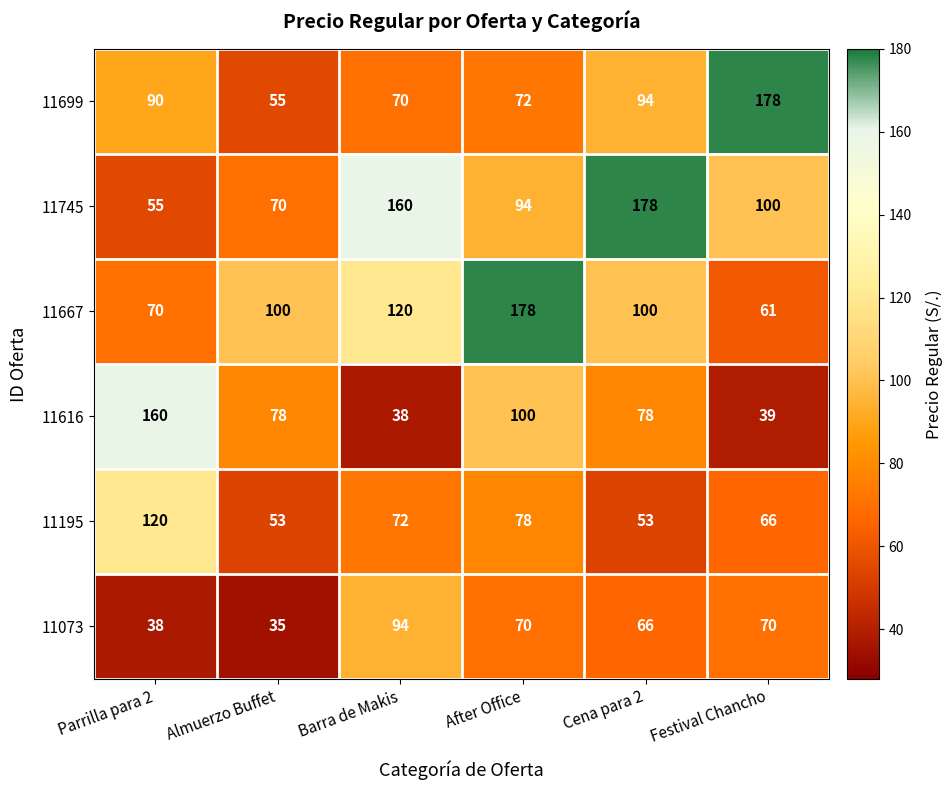

At which label does 11745 first exceed 100?

Barra de Makis